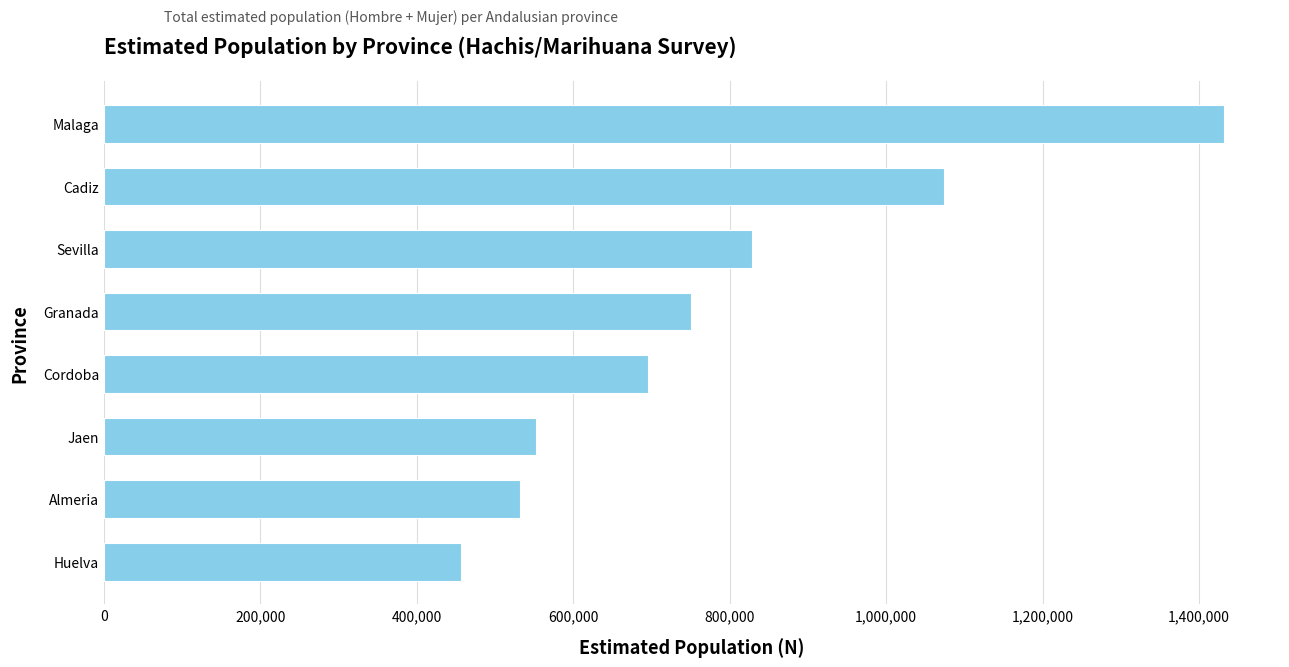

List the labels in order of value, largest first.

Malaga, Cadiz, Sevilla, Granada, Cordoba, Jaen, Almeria, Huelva